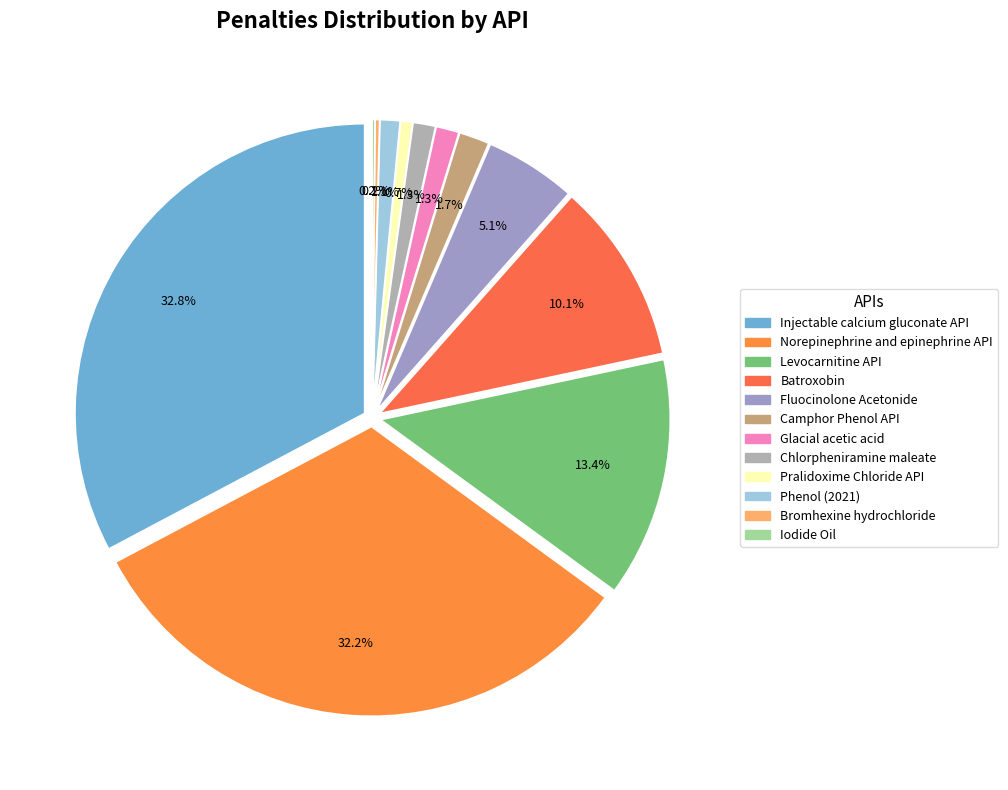

To the nearest percent, what is the average slice percentage?

8%